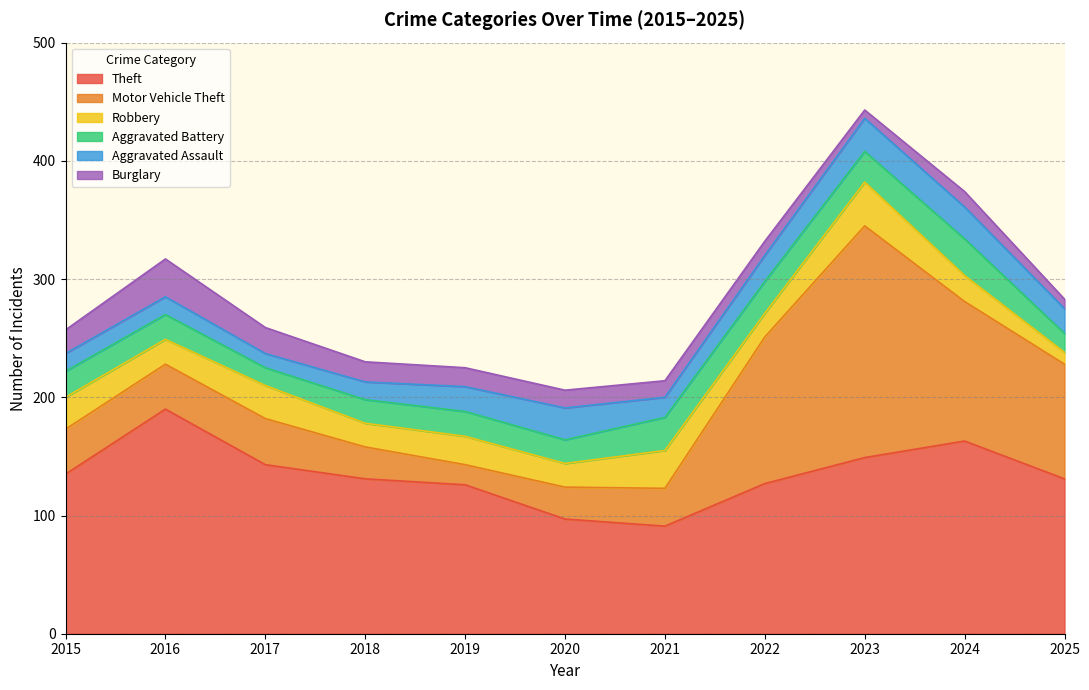

What is the difference between the Motor Vehicle Theft values at 2018 and 2024?

91